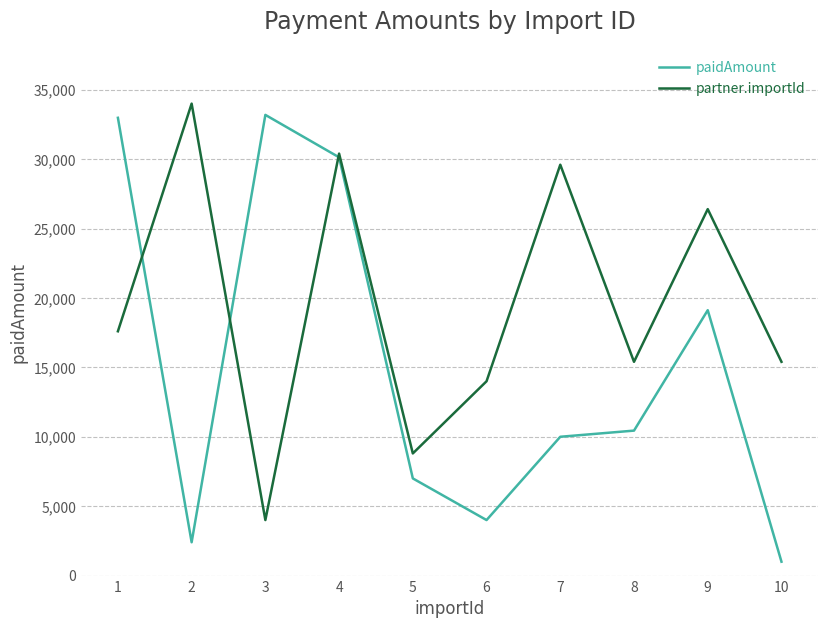

Read the paidAmount value at 4.

30132.0